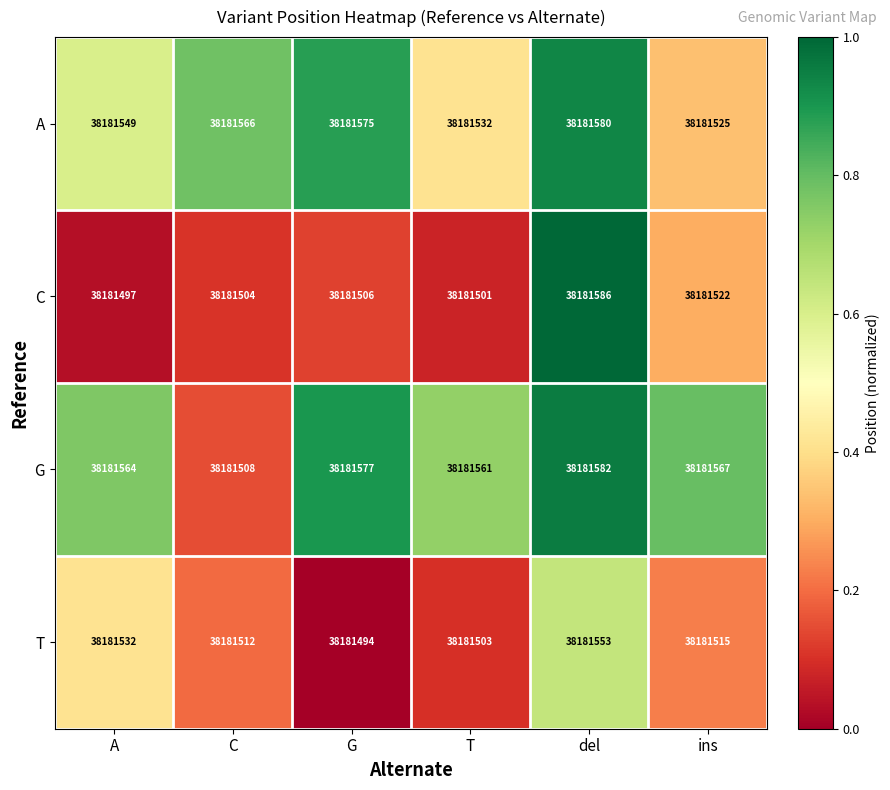

Rank the series at G from lowest to highest value.

T, C, A, G